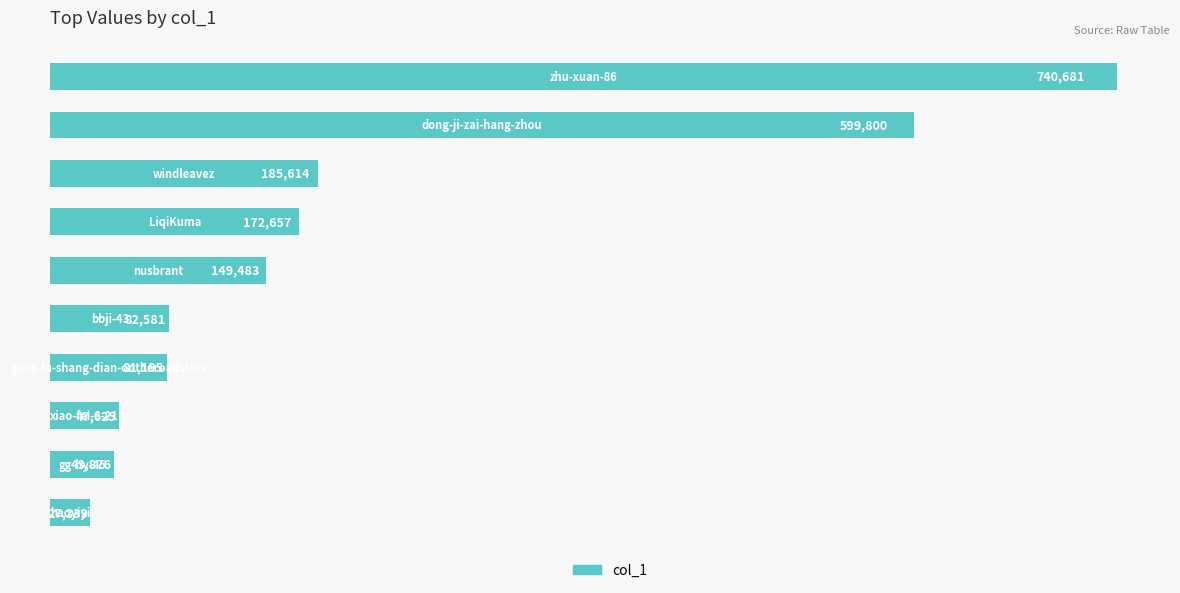

What is the average value?

213085